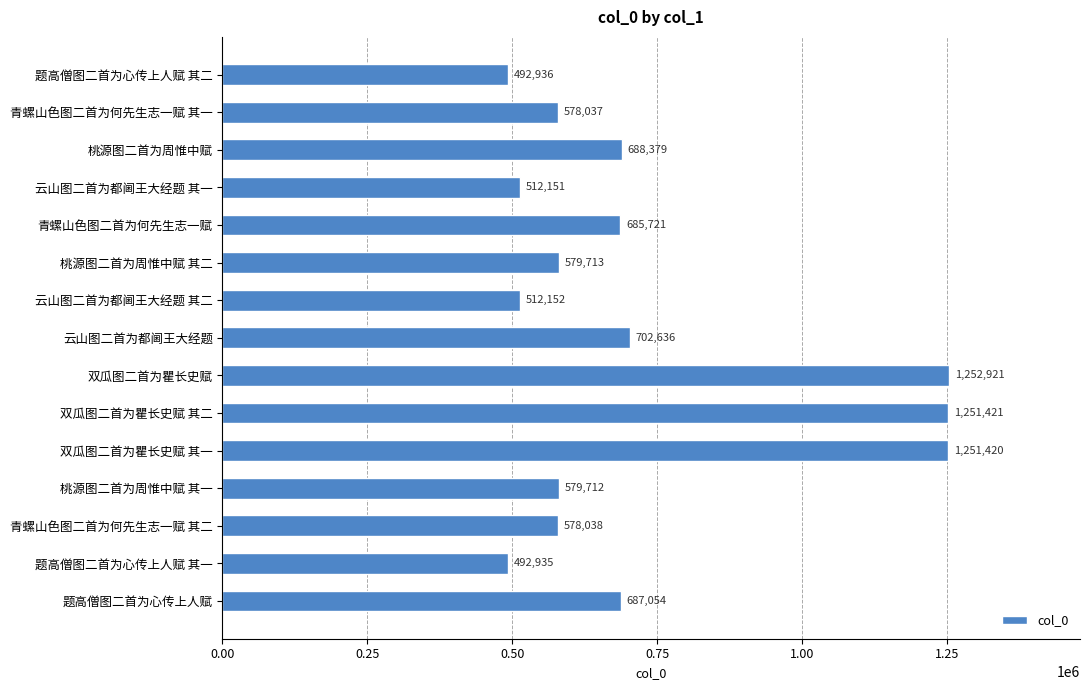

Which category has the lowest value across all series?

题高僧图二首为心传上人赋 其一